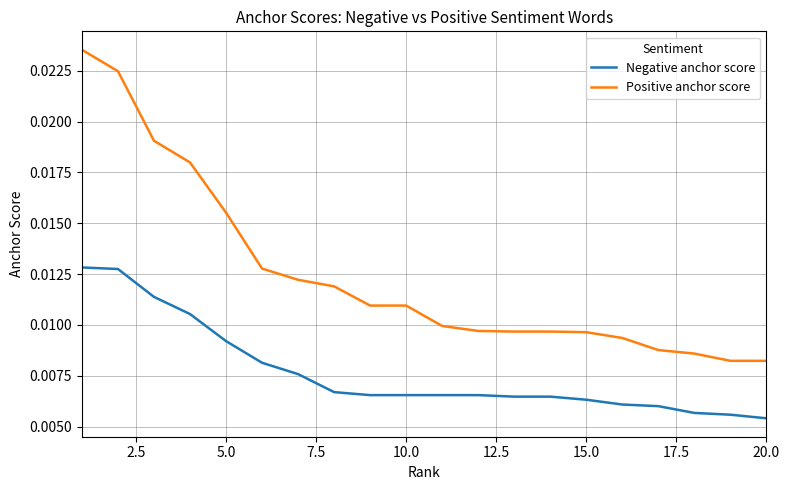

List the series in order of their overall mean, highest first.

Positive anchor score, Negative anchor score